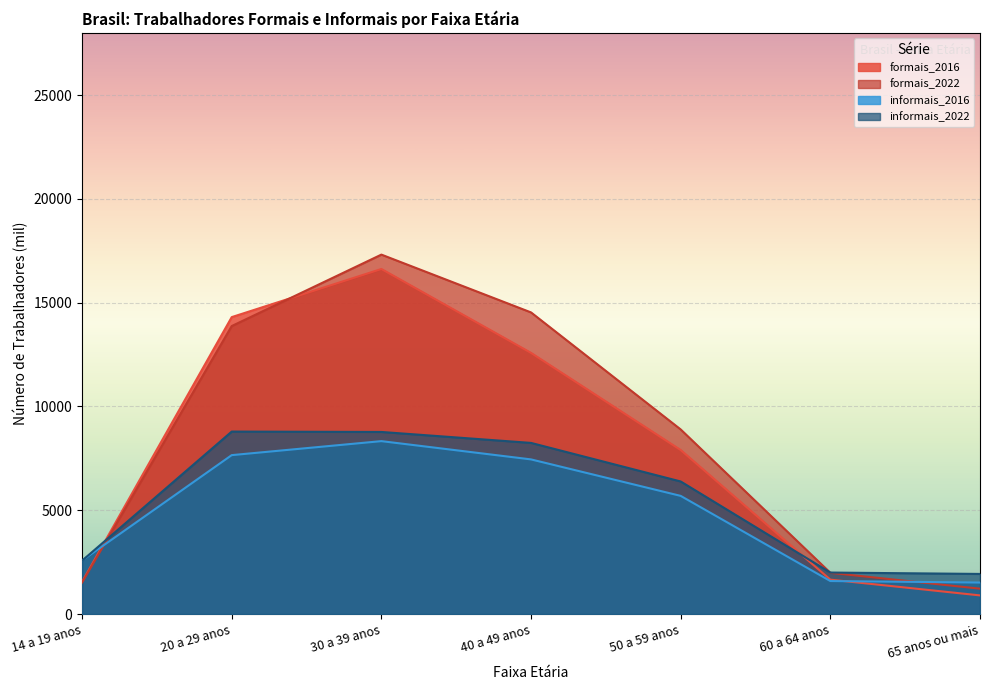

How many data points in formais_2022 are less than 8893?

3